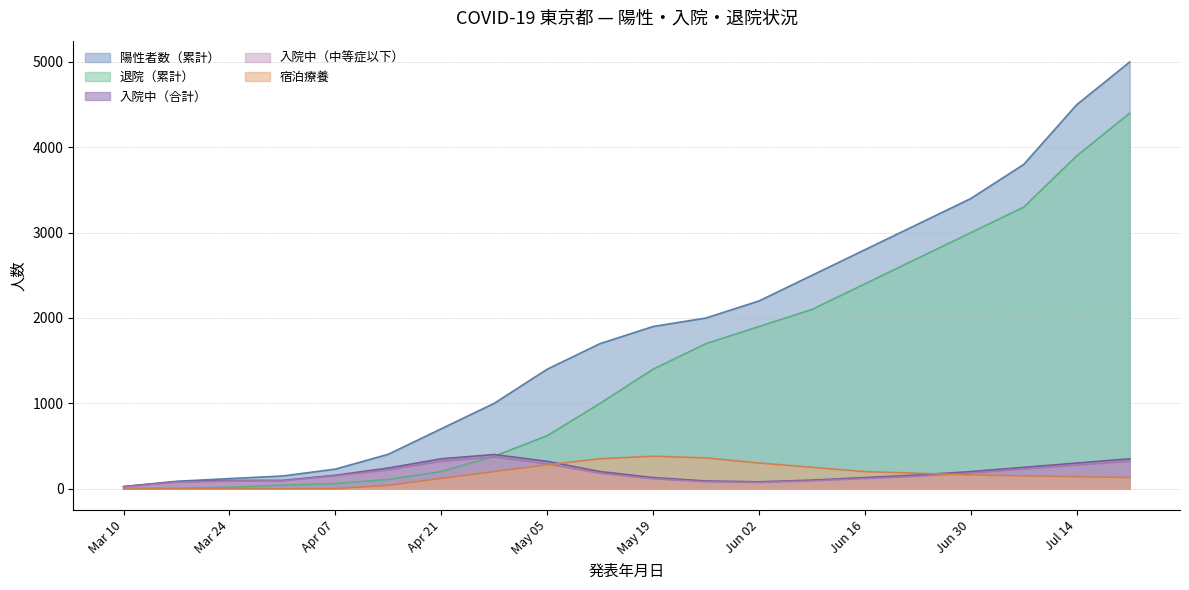

At which label does 退院（累計） reach its peak?

2020-07-21